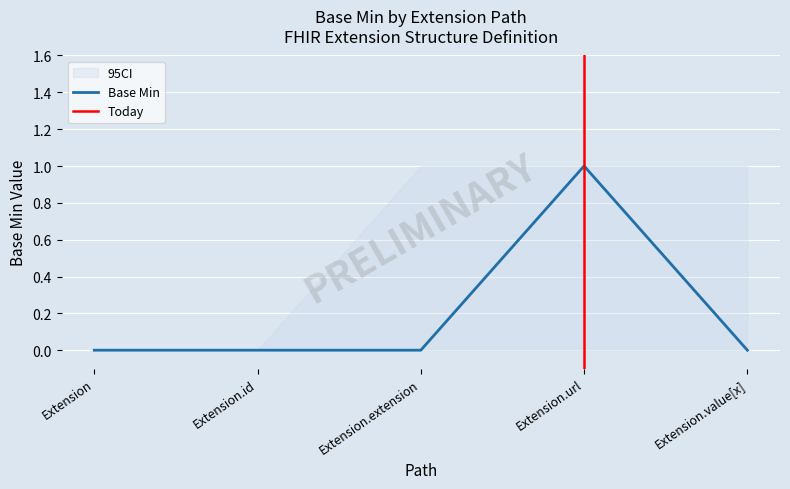

Reading right to left, transcribe all the data shown in this chart.

Base Min: 0	1	0	0	0
lower_ci: 0	0	0	0	0
upper_ci: 1	1	1	0	0